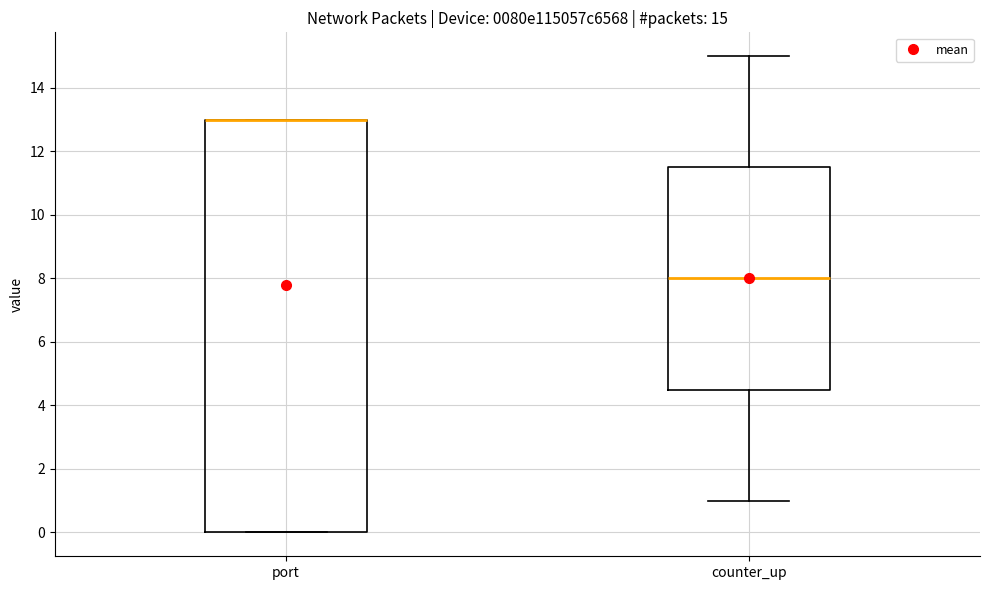

Which box is the tallest, from its lower edge to its upper edge?

port